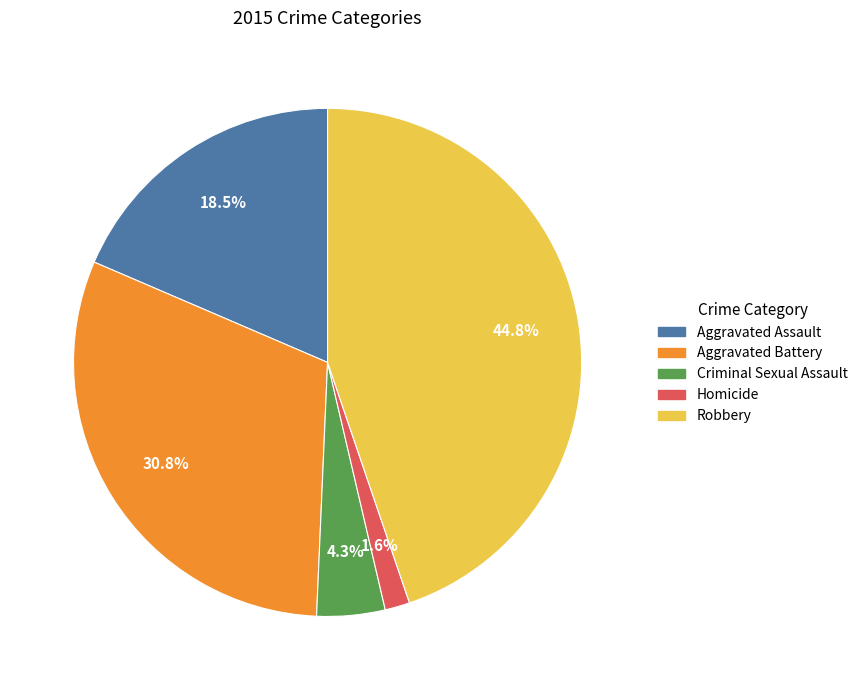

How many slices are in this pie chart?

5